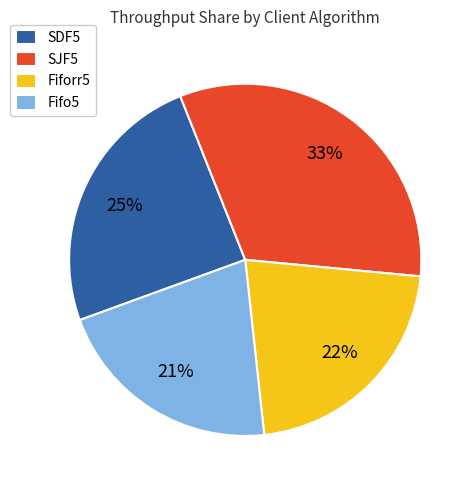

Do Fiforr5 and Fifo5 together represent more than half of the pie?

No